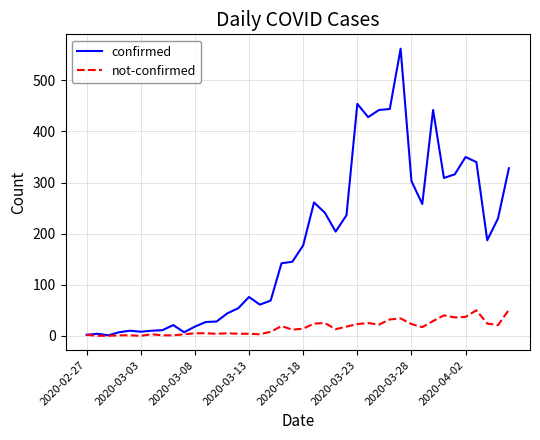

Which series has the largest range (max minus min)?

confirmed